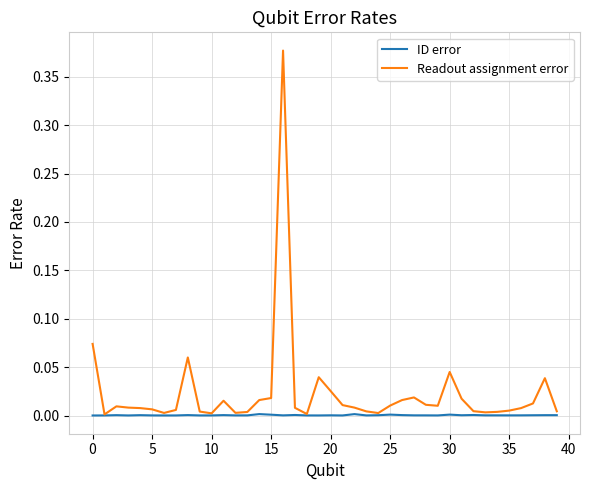

Which series has the largest total across all categories?

Readout assignment error